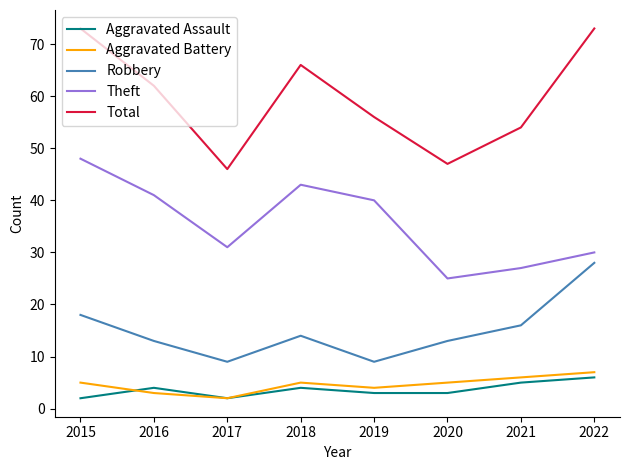

How many distinct data groups are displayed?

5